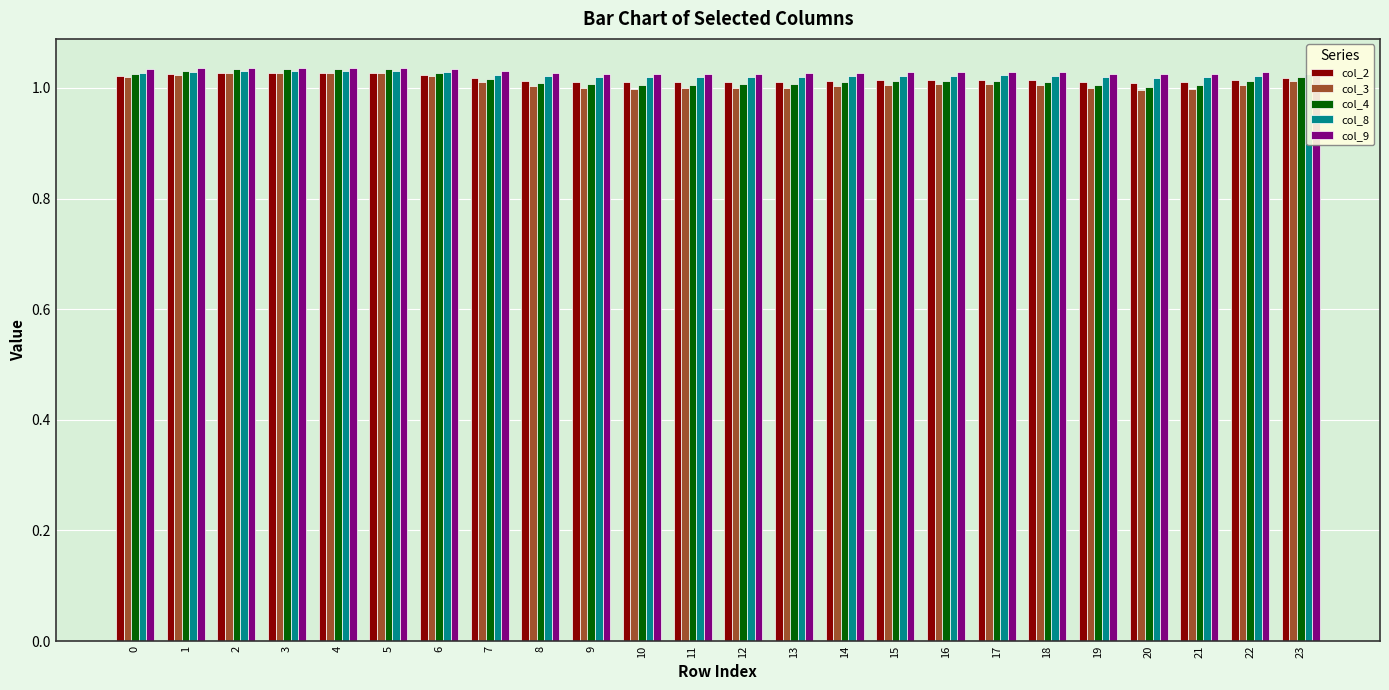

What are all the series names shown in the legend?

col_2, col_3, col_4, col_8, col_9